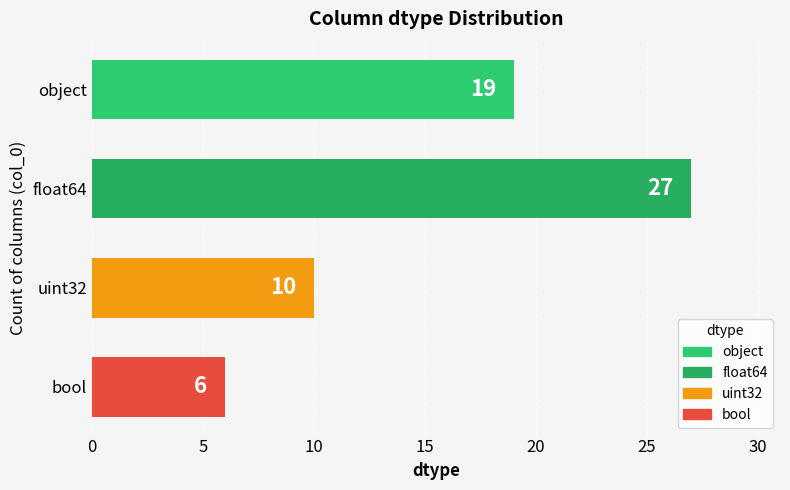

How many data points are less than 19?

2